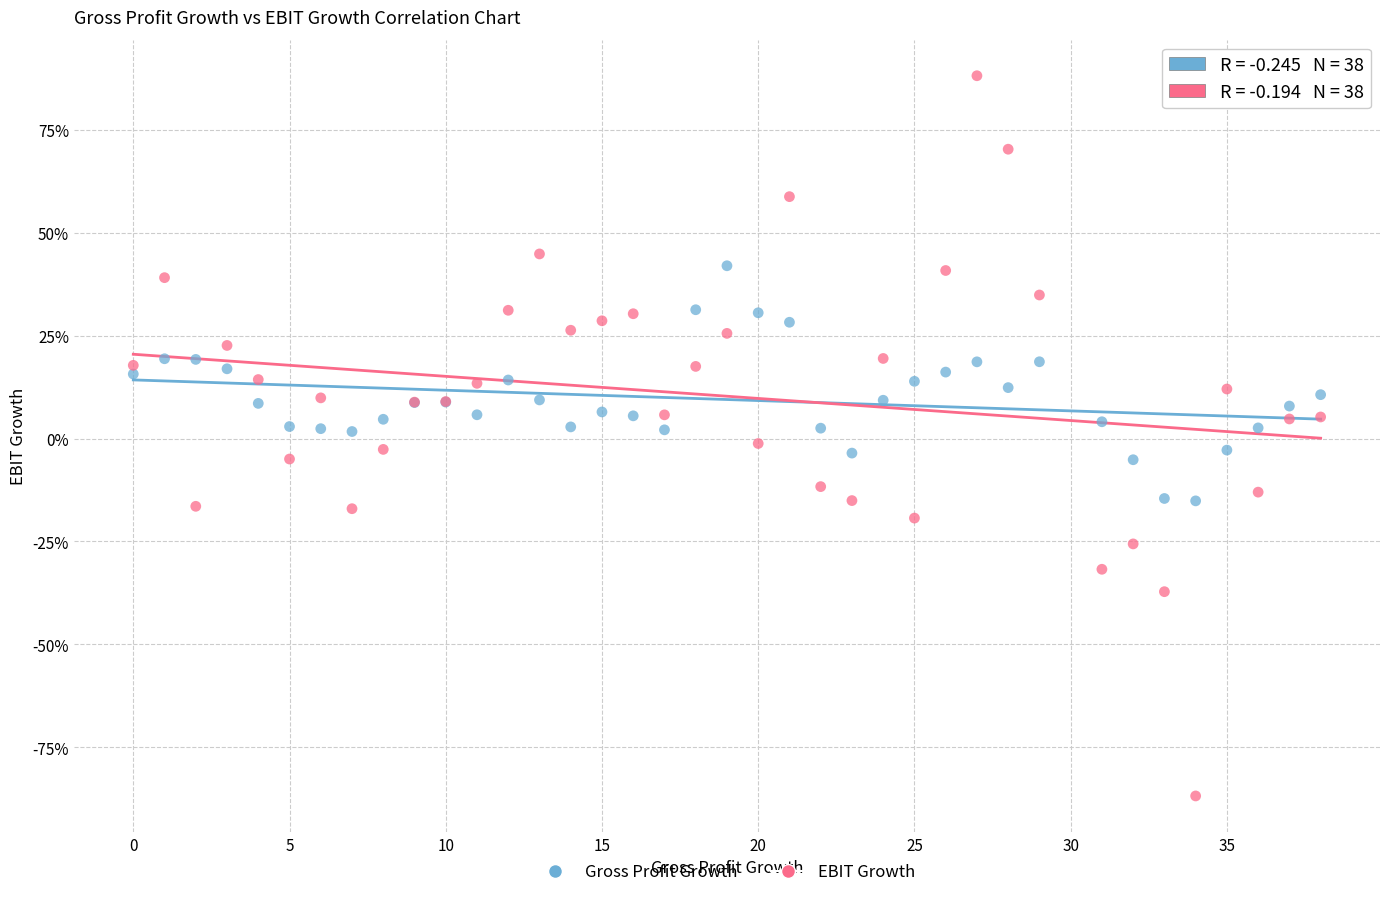

What are all the series names shown in the legend?

Gross Profit Growth, EBIT Growth